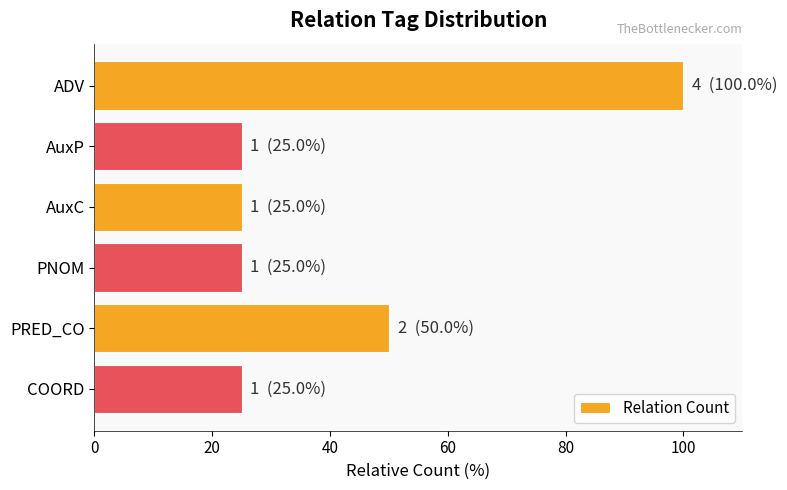

At which label is the value closest to 62?

PRED_CO